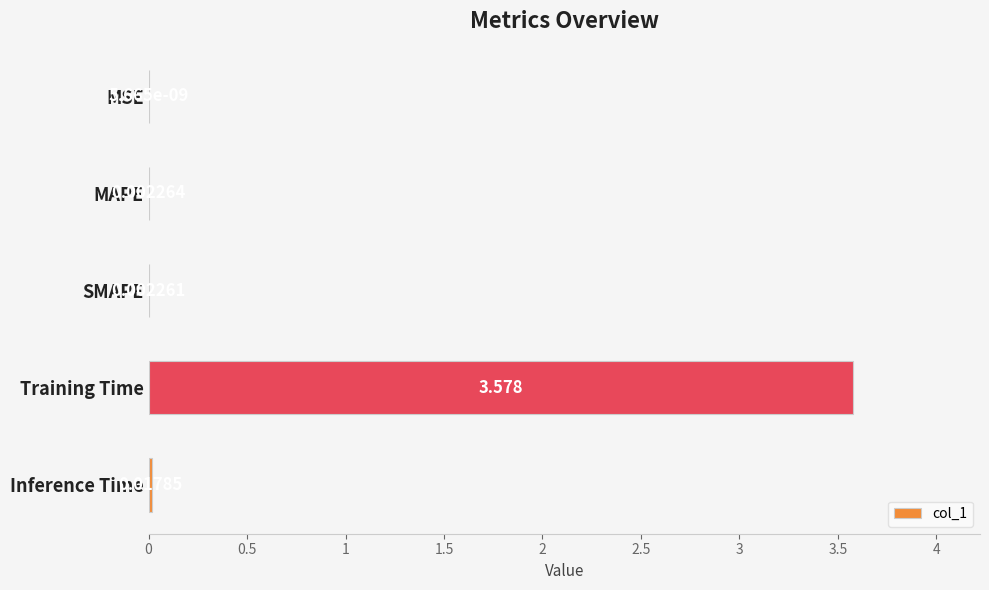

Between MAPE and Training Time, which is larger?

Training Time